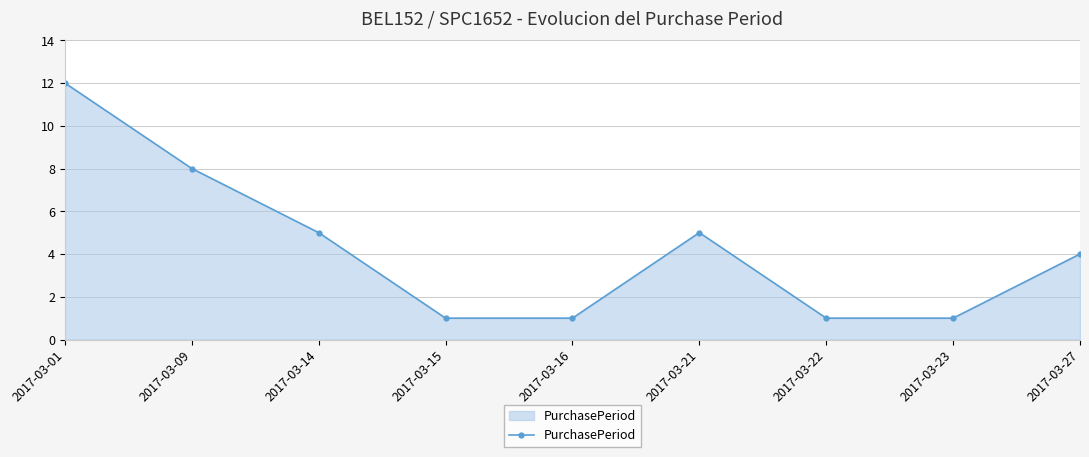

Where is the first local maximum?

2017-03-21